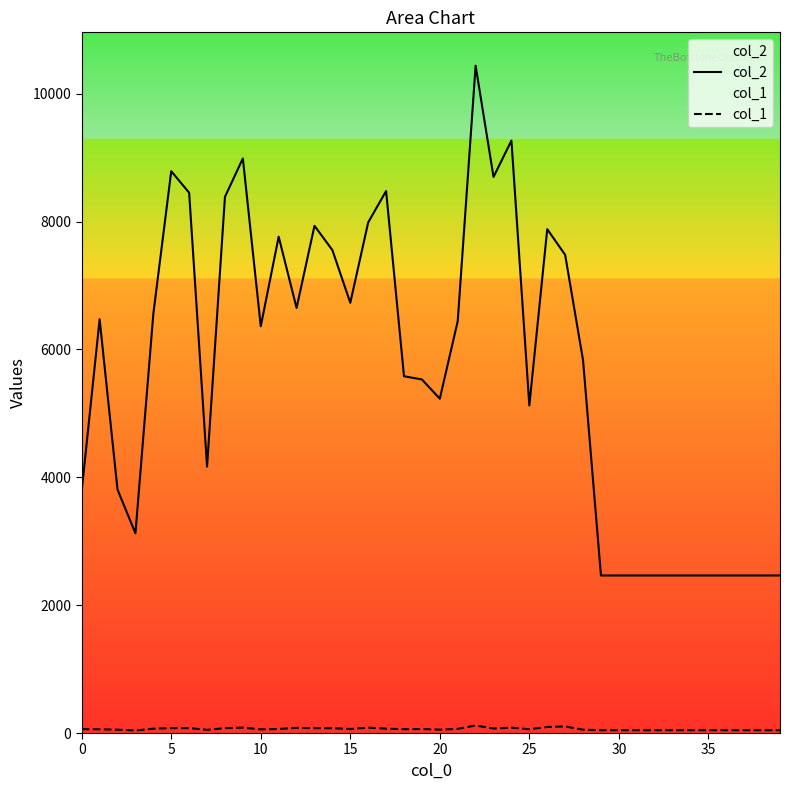

True or false: col_2 and col_1 intersect in this chart.

False